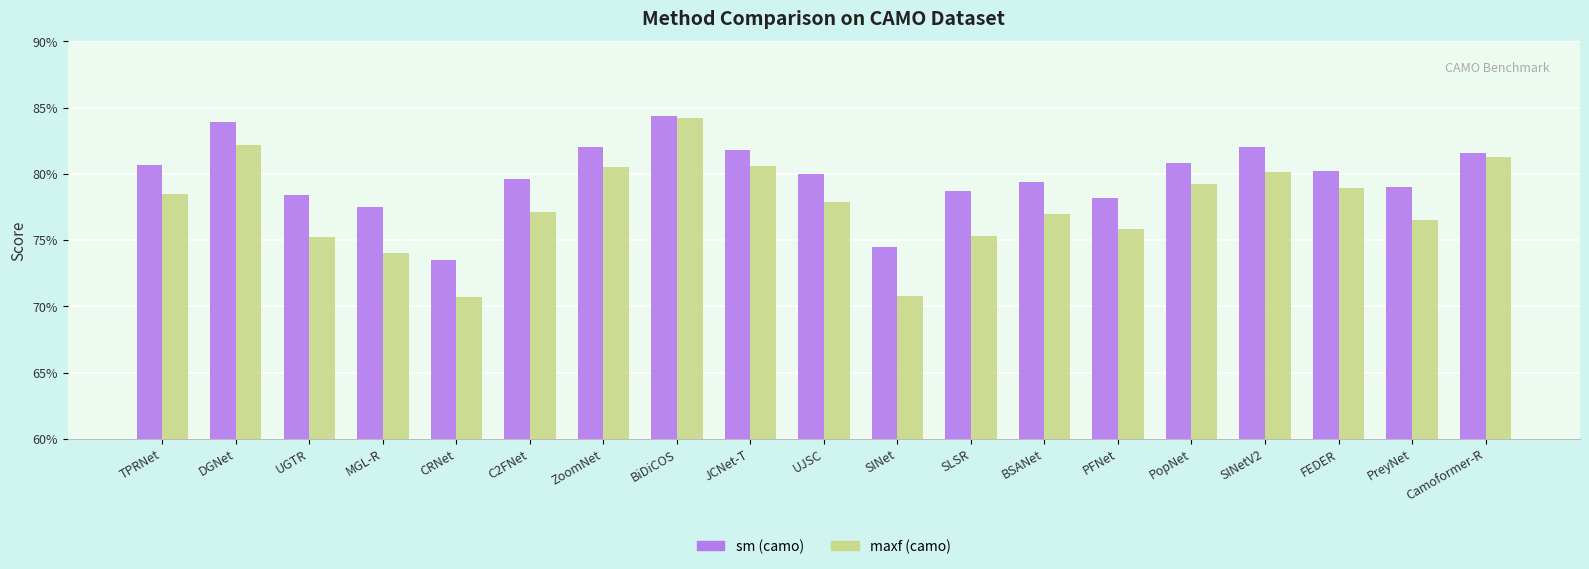

Is the value of sm (camo) at TPRNet greater than the value of maxf (camo) at SLSR?

Yes